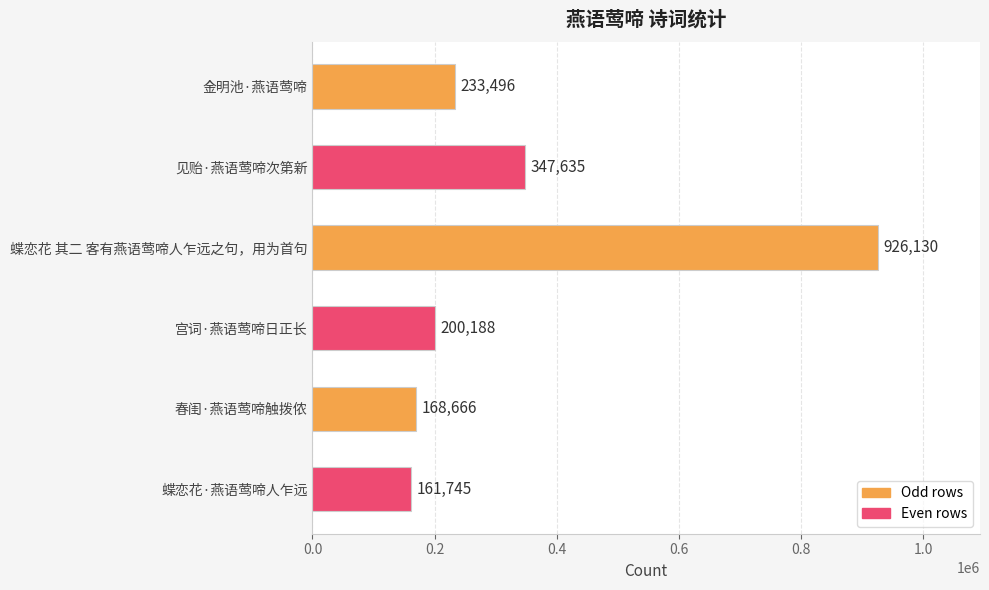

Are the bars grouped side by side (vs. stacked)?

No